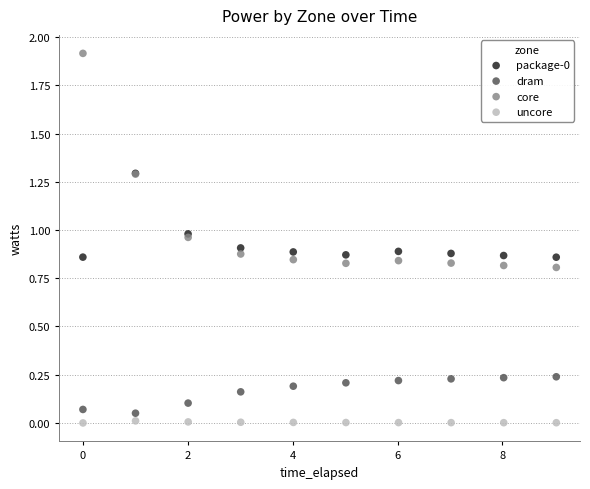

Which series reaches the maximum Y coordinate?

core